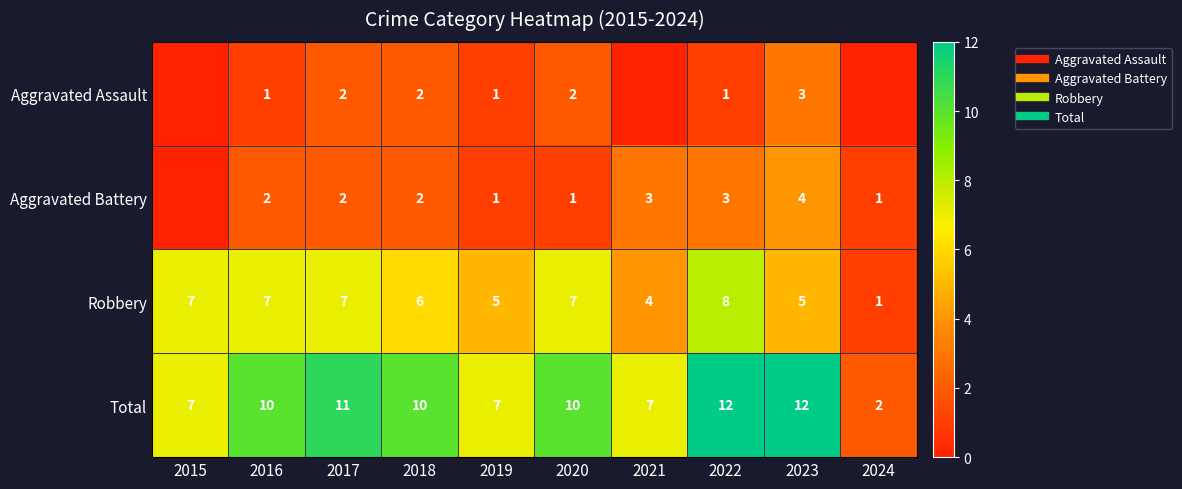

Between 2018 and 2024, which series saw the biggest shift?

Total